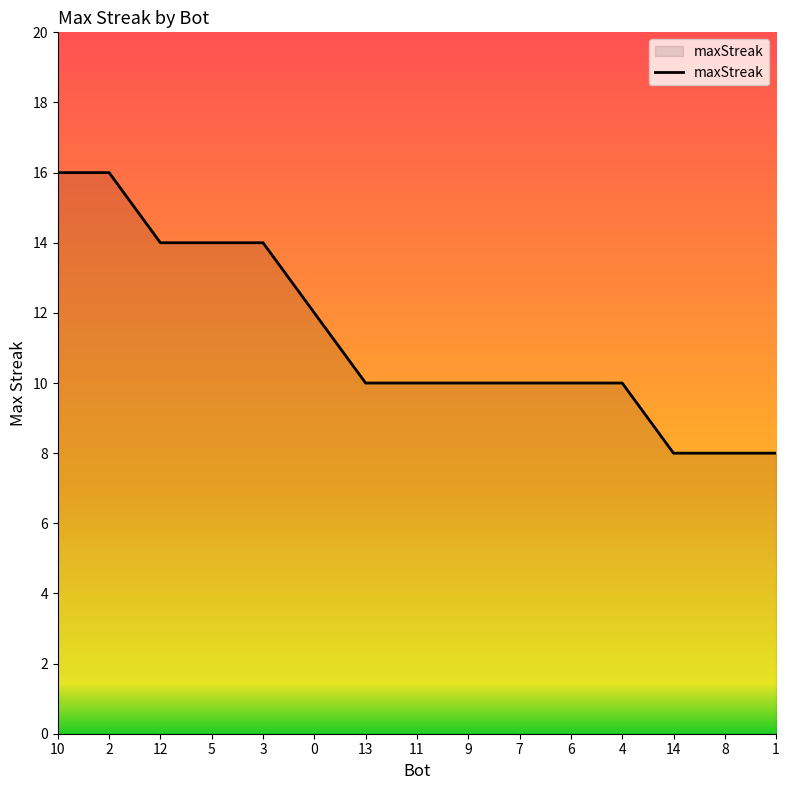

What is the change in value from 3 to 8?

-6